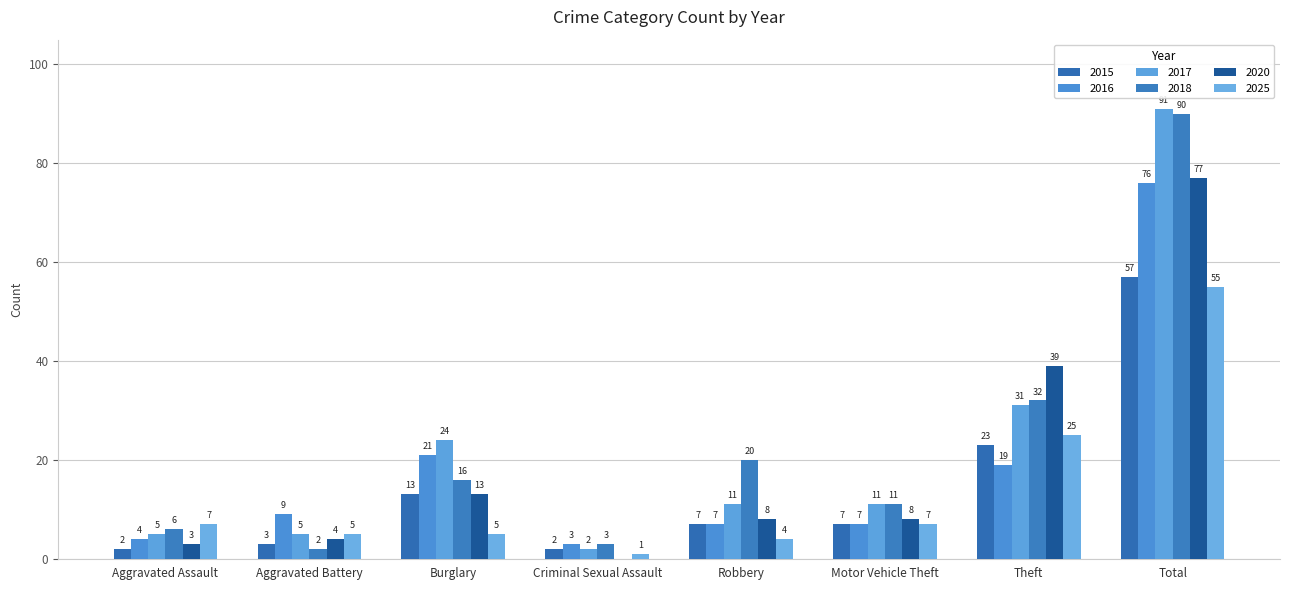

Reading right to left, what are all the values shown in this chart?

2015: 57	23	7	7	2	13	3	2
2016: 76	19	7	7	3	21	9	4
2018: 90	32	11	20	3	16	2	6
2020: 77	39	8	8	0	13	4	3
2025: 55	25	7	4	1	5	5	7
2017: 91	31	11	11	2	24	5	5